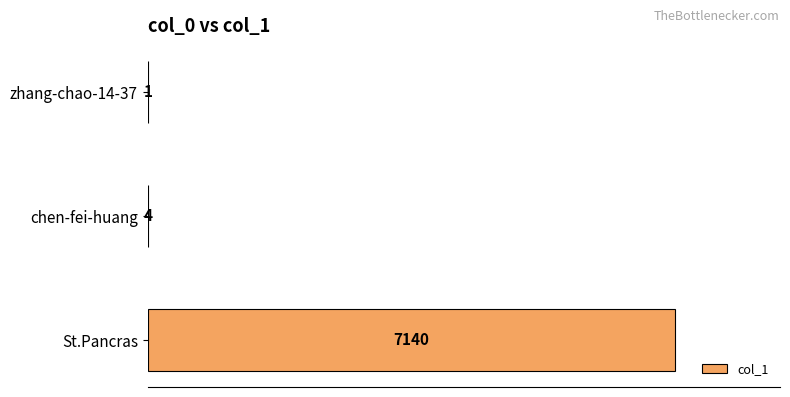

What is the sum of the values at chen-fei-huang and zhang-chao-14-37?

5